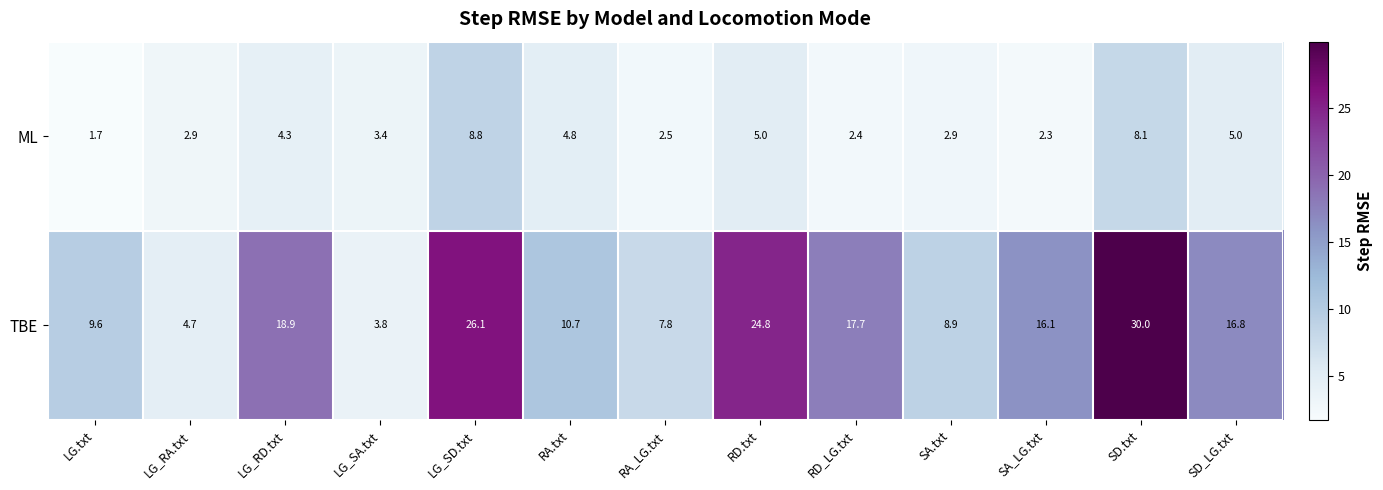

Which category has the lowest value across all series?

LG.txt